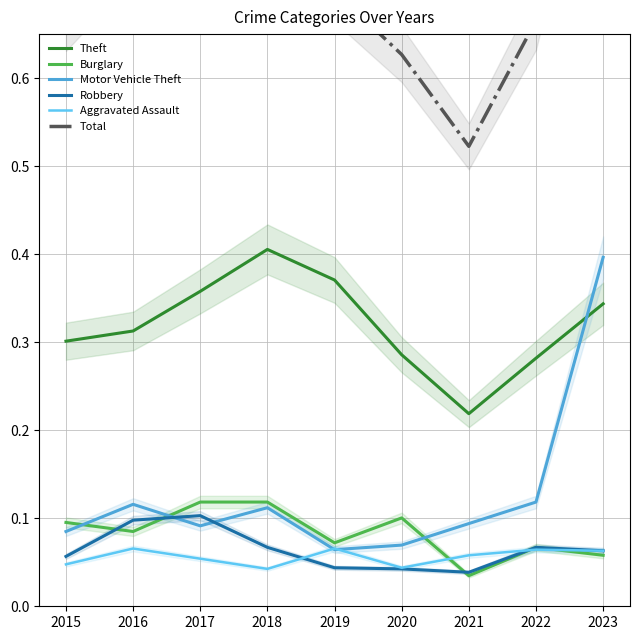

The value of Aggravated Assault at 2023 is 0.1. True or false?

True